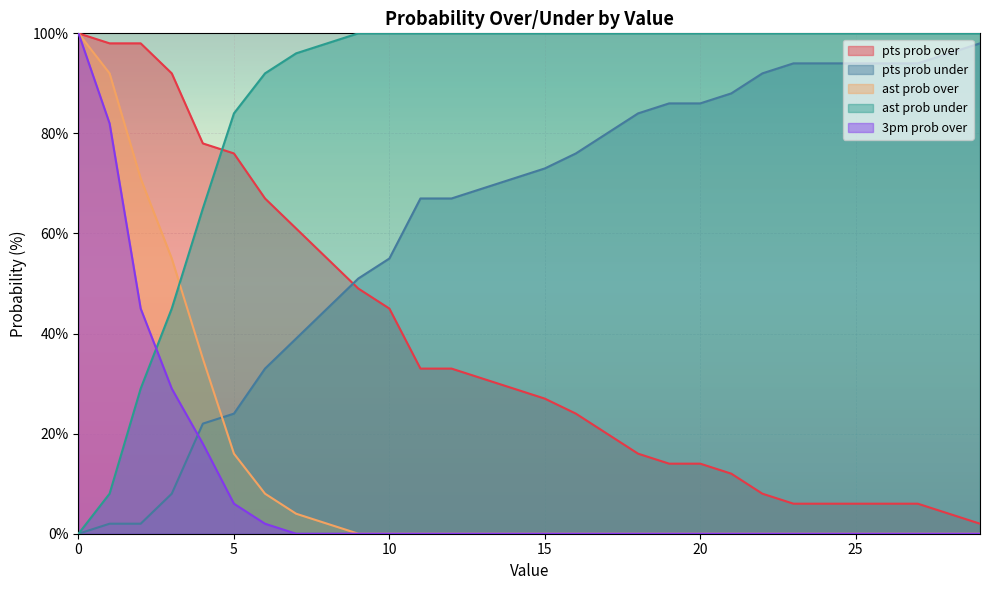

Is it true that ast prob under equals 135 at 26?

False